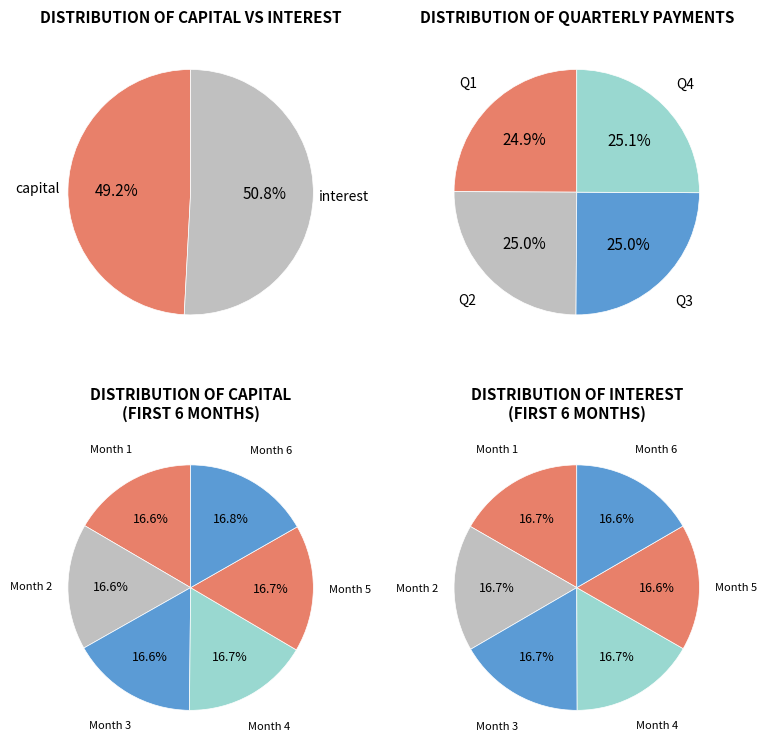

Which slice is the smallest?

Month 1